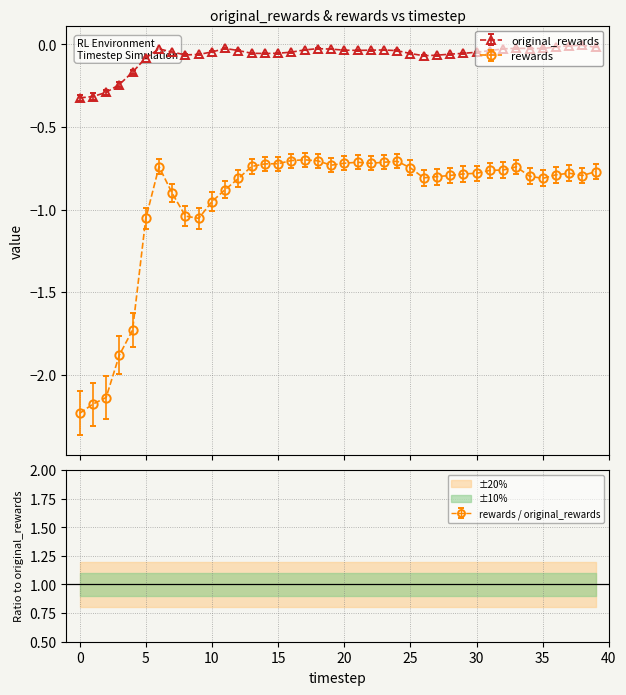

Which series has the widest spread of values?

rewards